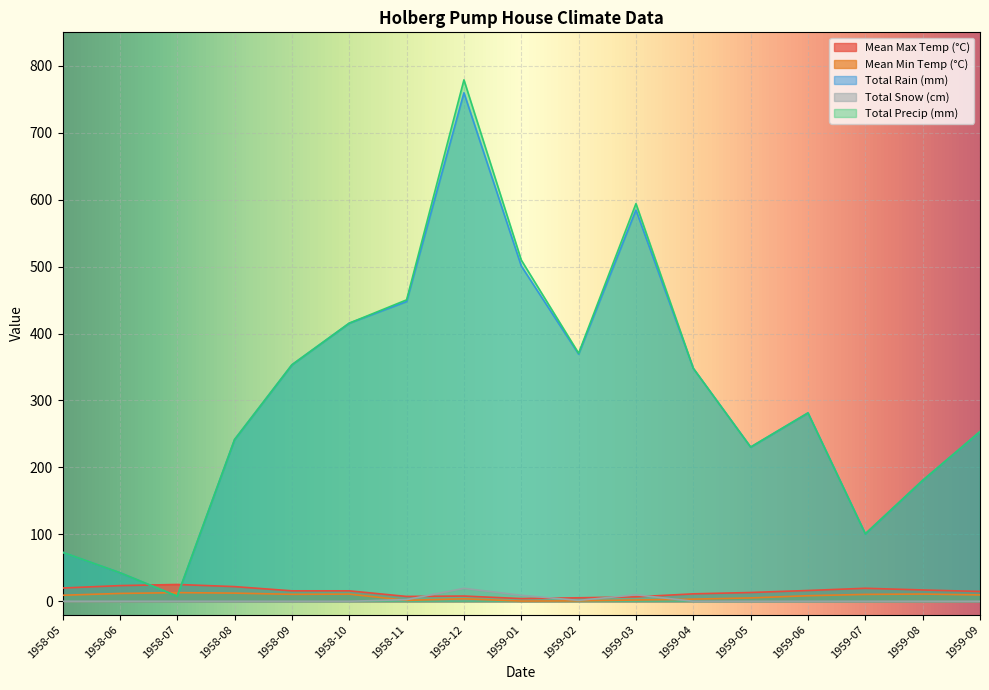

Reading right to left, list all the values displayed in this chart.

Mean Max Temp (°C): 14.6	16.9	19.4	16.1	13.1	11.1	6.6	5.2	4.0	7.8	7.2	15.6	15.6	21.9	25.1	23.4	19.8
Mean Min Temp (°C): 9.5	10.8	10.3	8.3	5.0	3.2	1.9	0.6	0.3	3.7	1.4	10.7	10.4	12.2	12.9	11.7	9.0
Total Rain (mm): 253.5	180.6	100.8	281.4	230.4	348.0	584.5	369.3	500.9	759.7	447.8	415.5	353.3	241.6	7.6	42.7	73.2
Total Snow (cm): 0.0	0.0	0.0	0.0	0.0	0.0	9.7	1.3	8.9	19.3	2.5	0.0	0.0	0.0	0.0	0.0	0.0
Total Precip (mm): 253.5	180.6	100.8	281.4	230.4	348.0	594.1	370.6	509.8	779.0	450.3	415.5	353.3	241.6	7.6	42.7	73.2